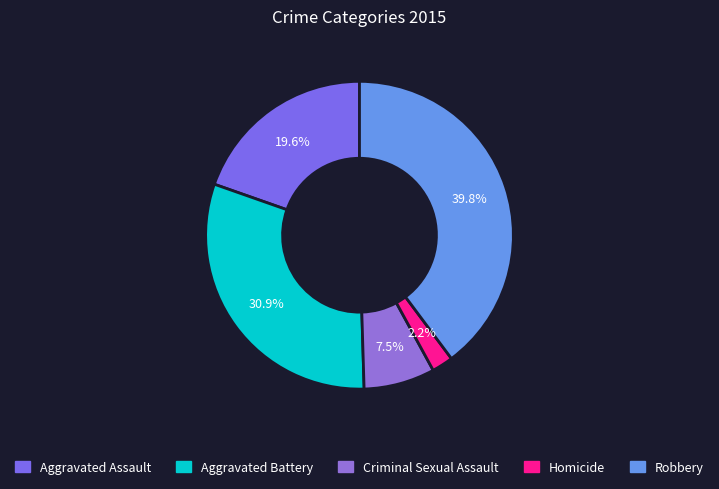

Is the sum of Aggravated Battery and Robbery greater than half?

Yes